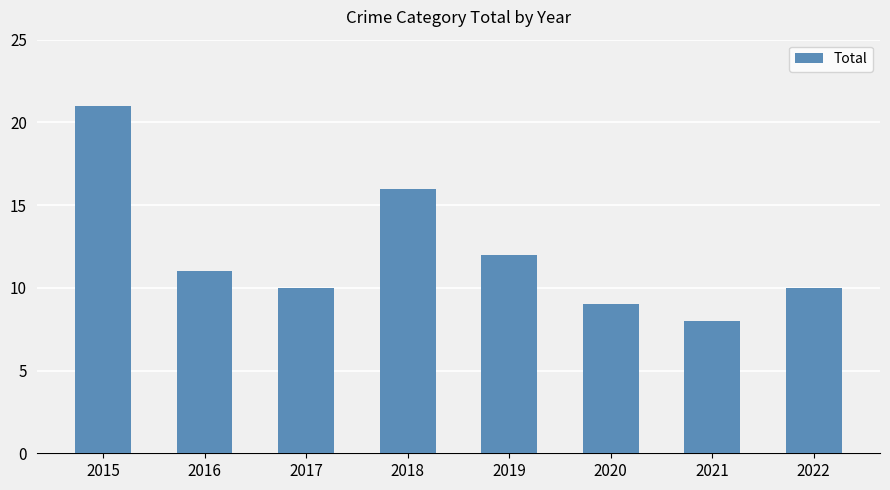

What is the minimum value shown in the chart?

8